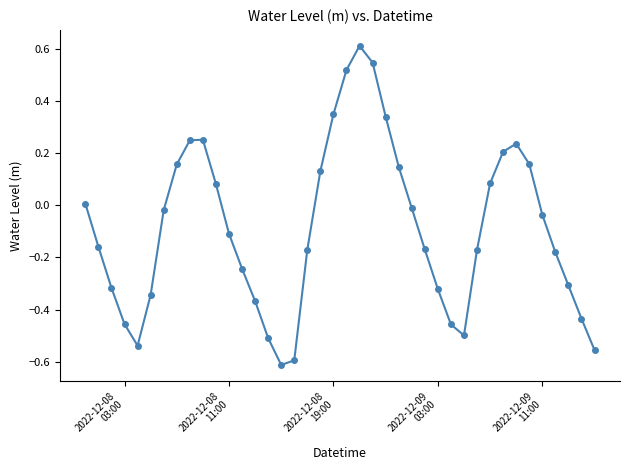

What is the difference between the maximum and minimum values?

1.2